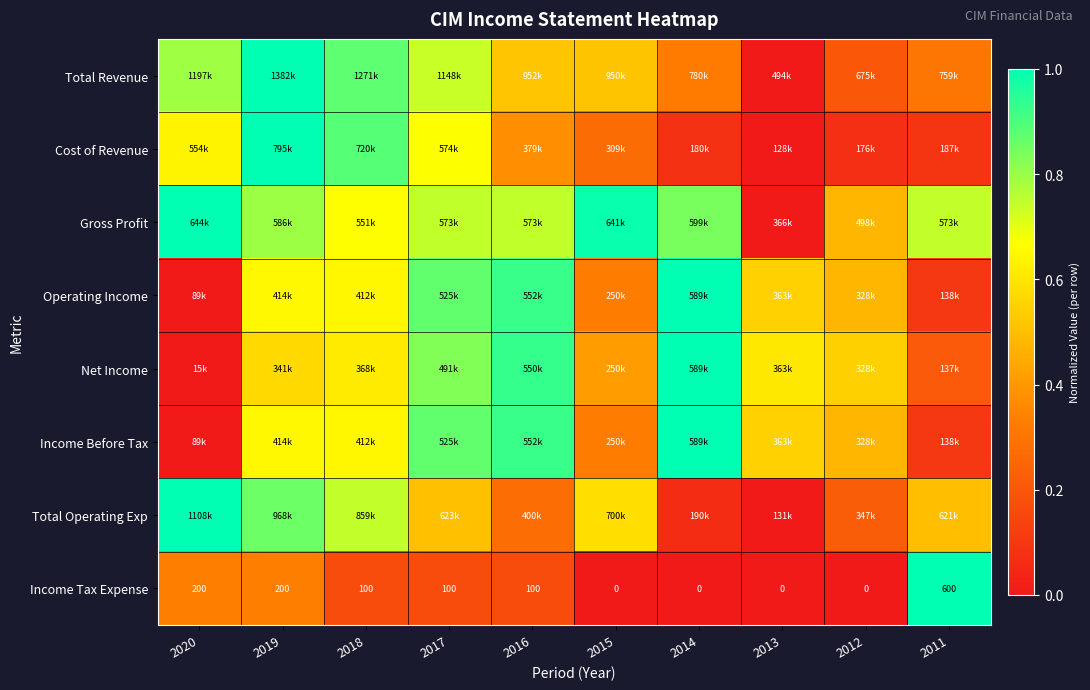

List the labels in order of Net Income value, smallest first.

2020, 2011, 2015, 2012, 2019, 2013, 2018, 2017, 2016, 2014